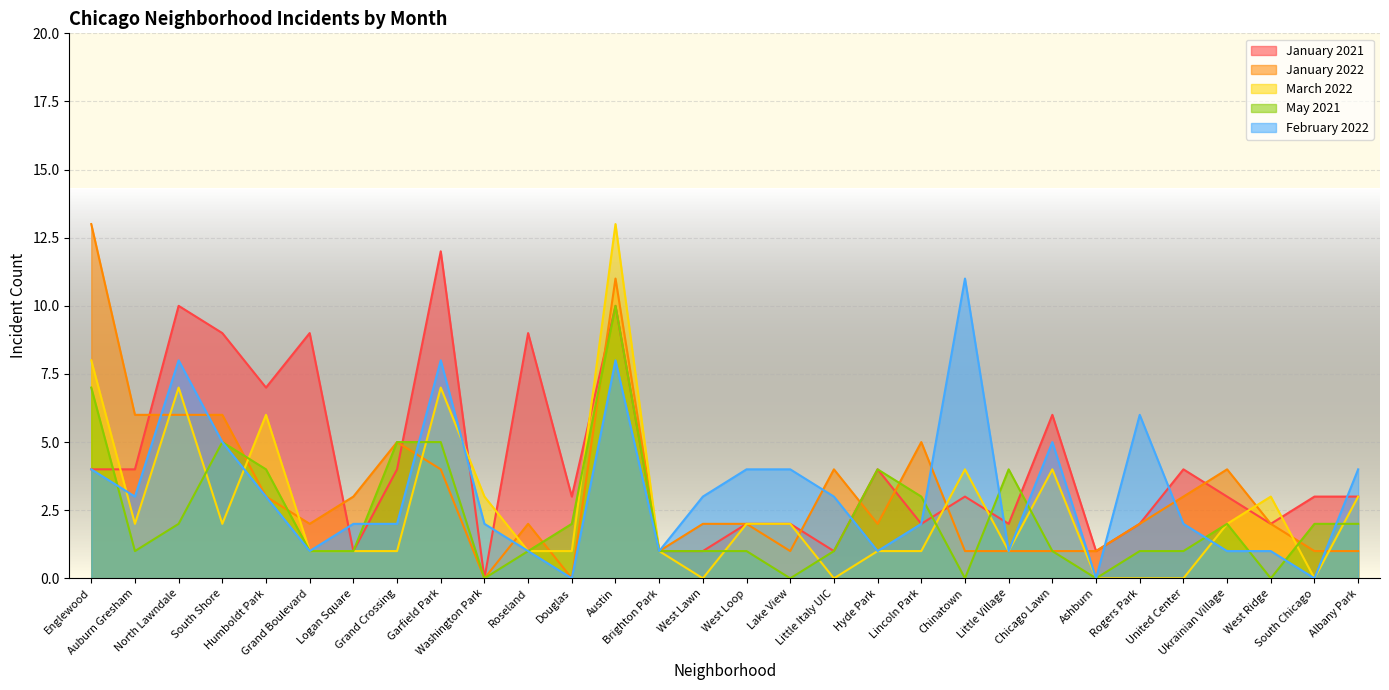

At how many categories does at least one series exceed 8?

8